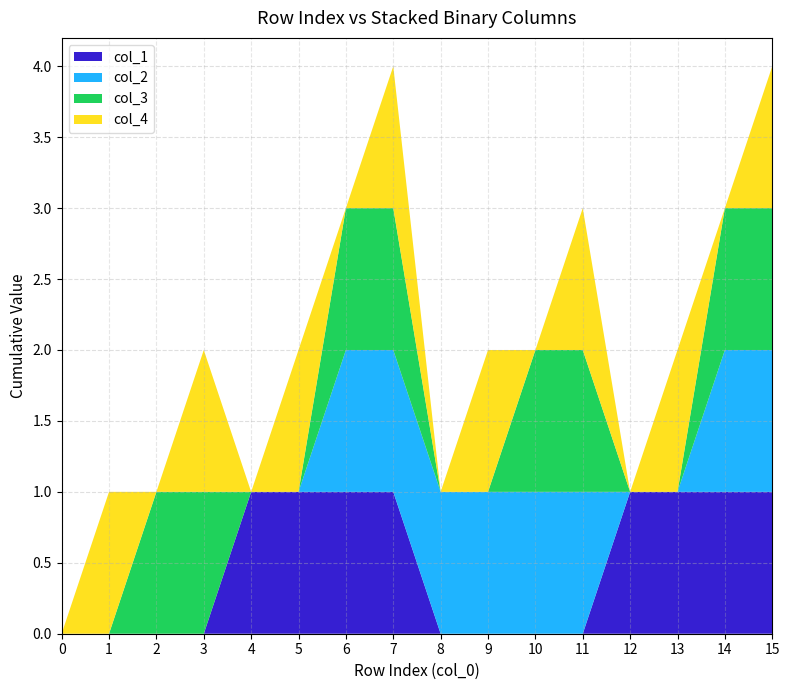

Reading left to right, list all the values displayed in this chart.

col_1: 0	0	0	0	1	1	1	1	0	0	0	0	1	1	1	1
col_2: 0	0	0	0	0	0	1	1	1	1	1	1	0	0	1	1
col_3: 0	0	1	1	0	0	1	1	0	0	1	1	0	0	1	1
col_4: 0	1	0	1	0	1	0	1	0	1	0	1	0	1	0	1